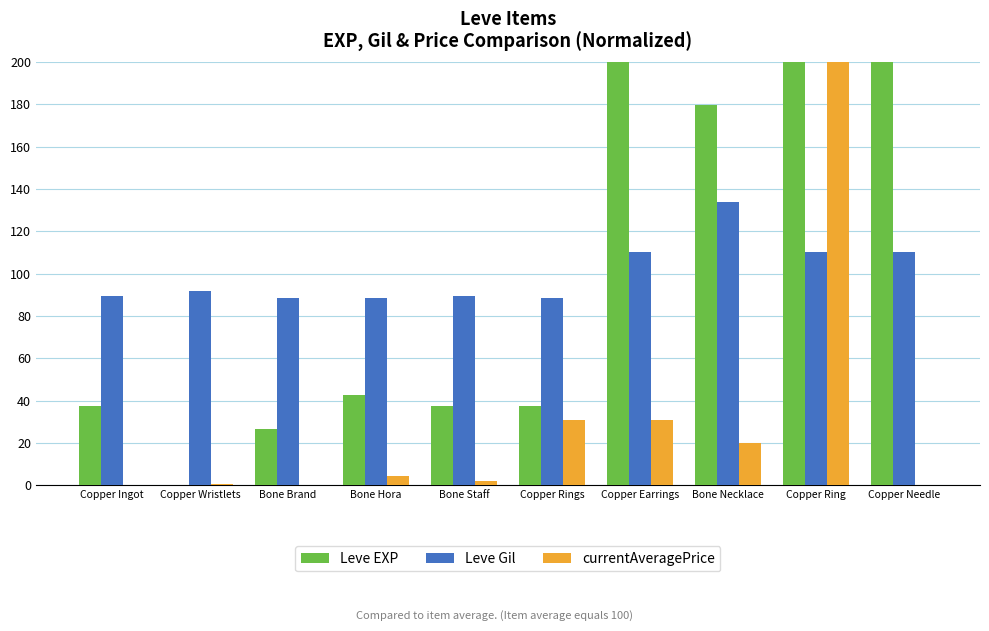

At how many categories does at least one series exceed 73?

10